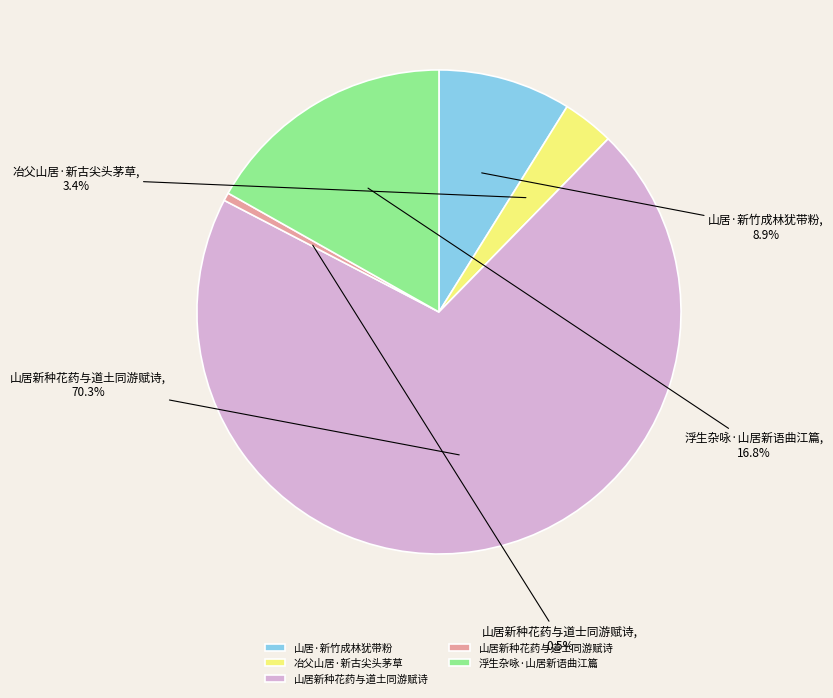

True or false: 山居·新竹成林犹带粉 accounts for 9% of the total.

True